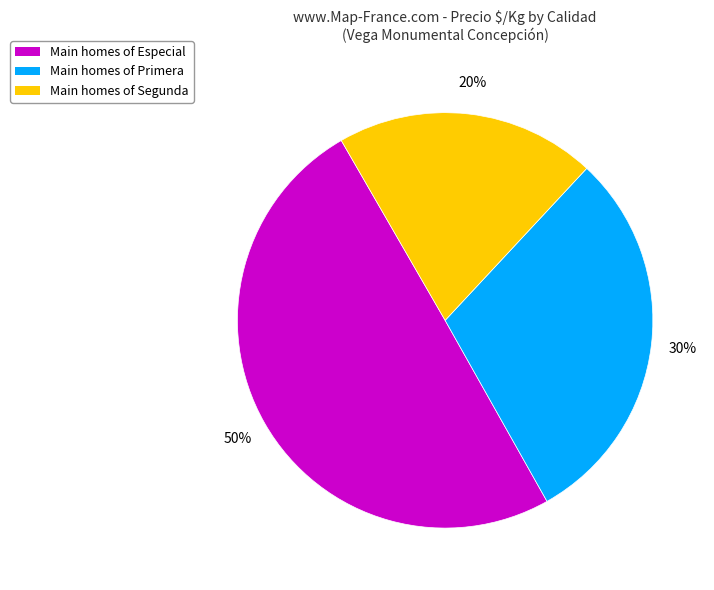

Does any single category account for the majority?

No